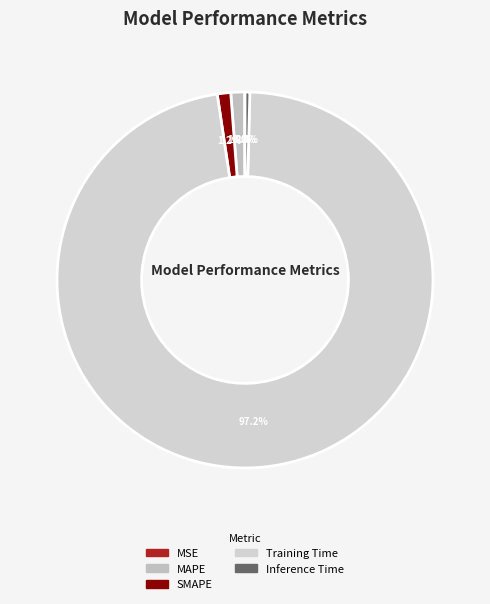

To the nearest percent, what is the difference between the largest and smallest slice percentages?

97%